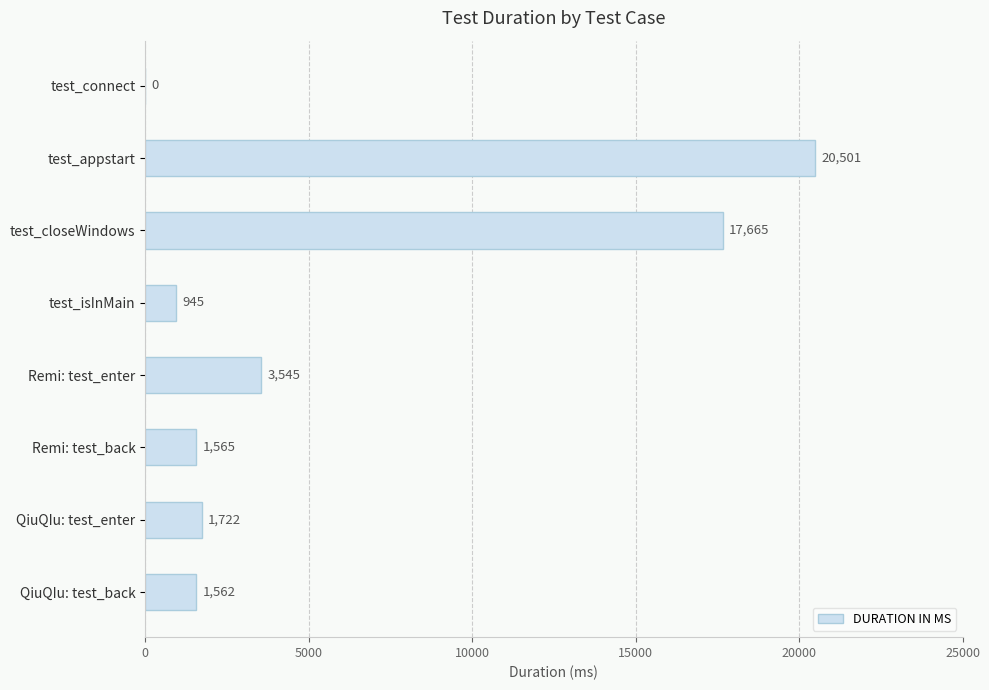

What is the sum of all values?

47505